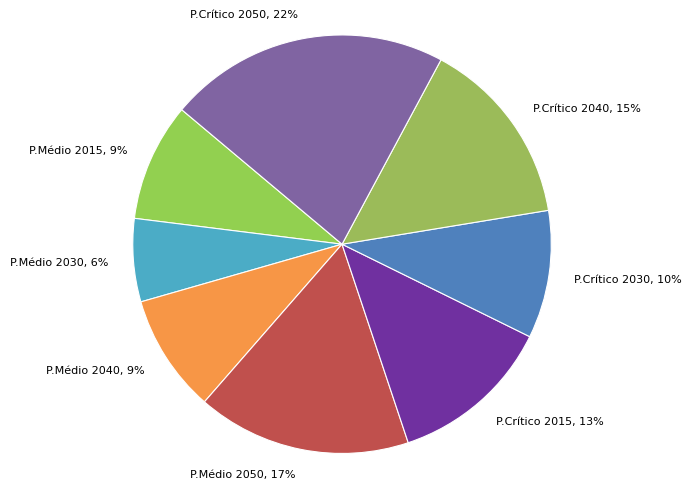

Between P.Médio 2050 and P.Médio 2015, which is larger?

P.Médio 2050